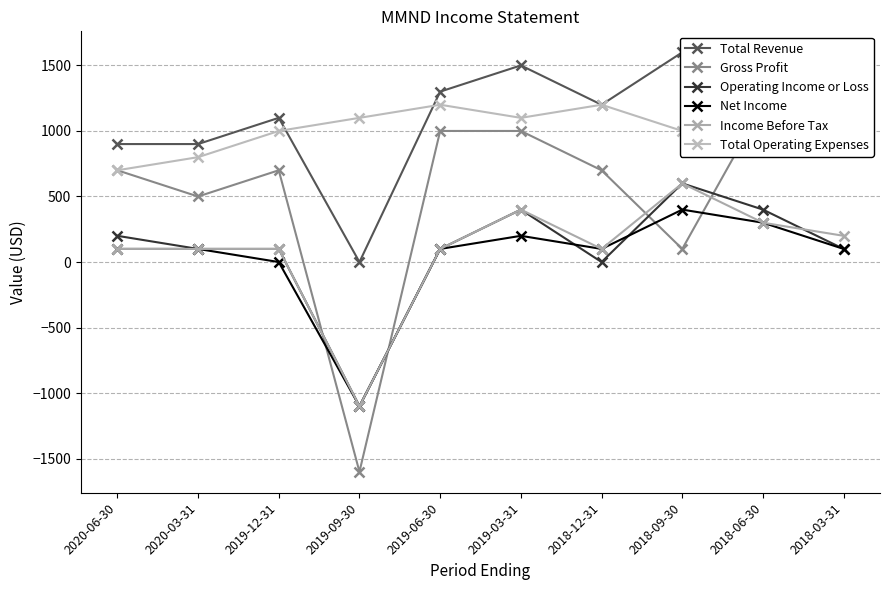

Reading left to right, what are all the values shown in this chart?

Total Revenue: 2020-06-30=900	2020-03-31=900	2019-12-31=1100	2019-09-30=0	2019-06-30=1300	2019-03-31=1500	2018-12-31=1200	2018-09-30=1600	2018-06-30=1500	2018-03-31=1200
Gross Profit: 2020-06-30=700	2020-03-31=500	2019-12-31=700	2019-09-30=-1600	2019-06-30=1000	2019-03-31=1000	2018-12-31=700	2018-09-30=100	2018-06-30=1200	2018-03-31=1100
Operating Income or Loss: 2020-06-30=200	2020-03-31=100	2019-12-31=100	2019-09-30=-1100	2019-06-30=100	2019-03-31=400	2018-12-31=0	2018-09-30=600	2018-06-30=400	2018-03-31=100
Net Income: 2020-06-30=100	2020-03-31=100	2019-12-31=0	2019-09-30=-1100	2019-06-30=100	2019-03-31=200	2018-12-31=100	2018-09-30=400	2018-06-30=300	2018-03-31=100
Income Before Tax: 2020-06-30=100	2020-03-31=100	2019-12-31=100	2019-09-30=-1100	2019-06-30=100	2019-03-31=400	2018-12-31=100	2018-09-30=600	2018-06-30=300	2018-03-31=200
Total Operating Expenses: 2020-06-30=700	2020-03-31=800	2019-12-31=1000	2019-09-30=1100	2019-06-30=1200	2019-03-31=1100	2018-12-31=1200	2018-09-30=1000	2018-06-30=1100	2018-03-31=1100